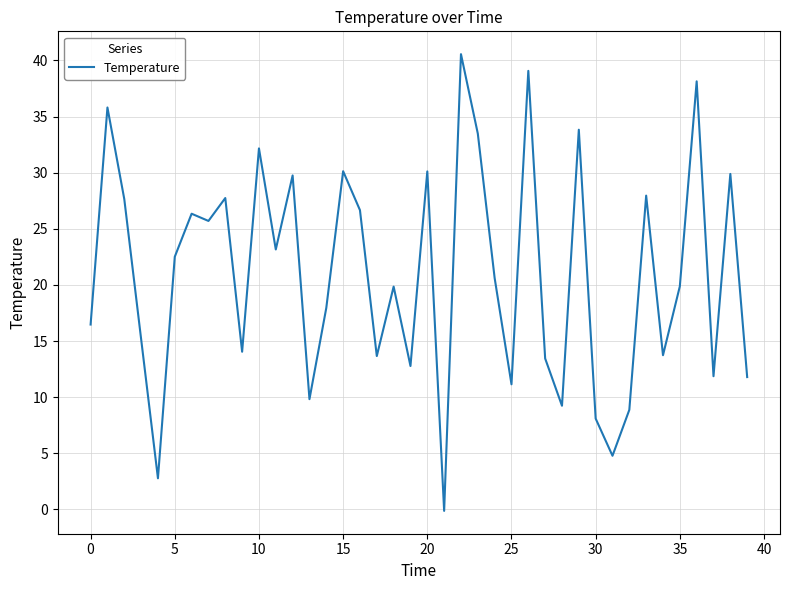

What is the maximum value shown in the chart?

40.6